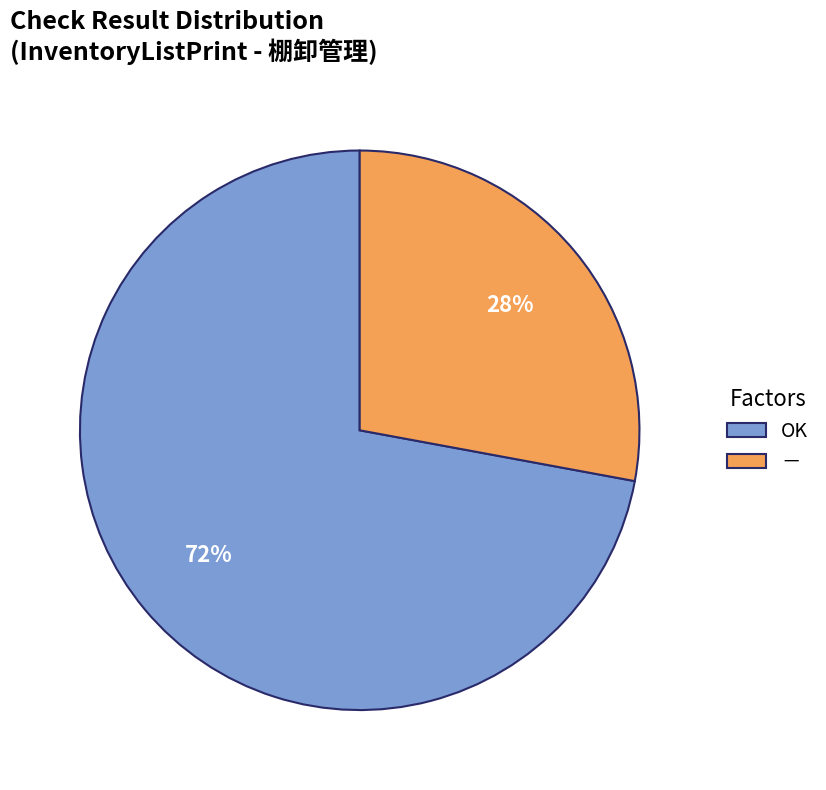

Rank the categories by value from highest to lowest.

OK, －